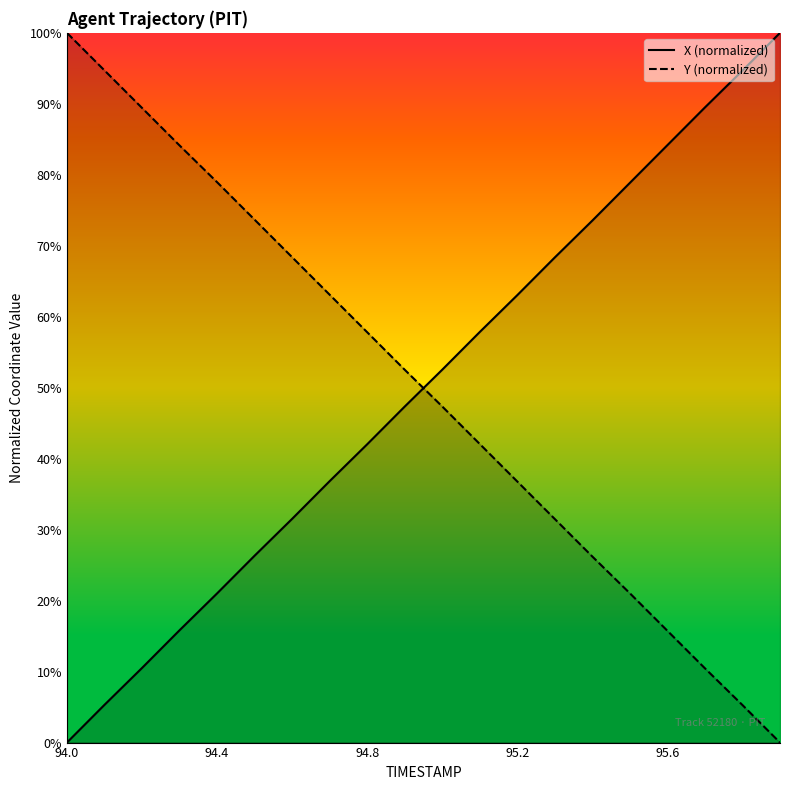

True or false: X (normalized) and Y (normalized) cross at least once.

True